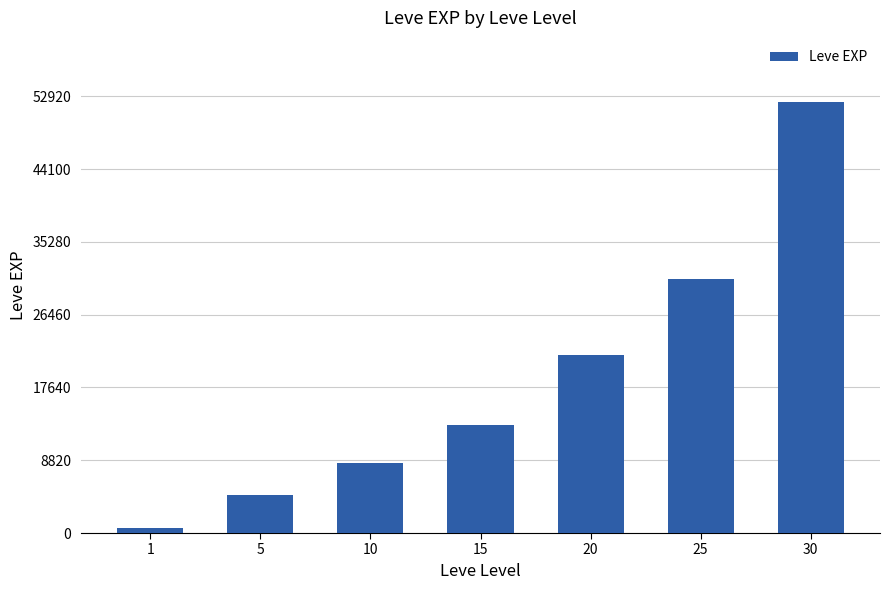

Reading left to right, what are all the values shown in this chart?

1=630	5=4660	10=8430	15=13060	20=21600	25=30820	30=52220